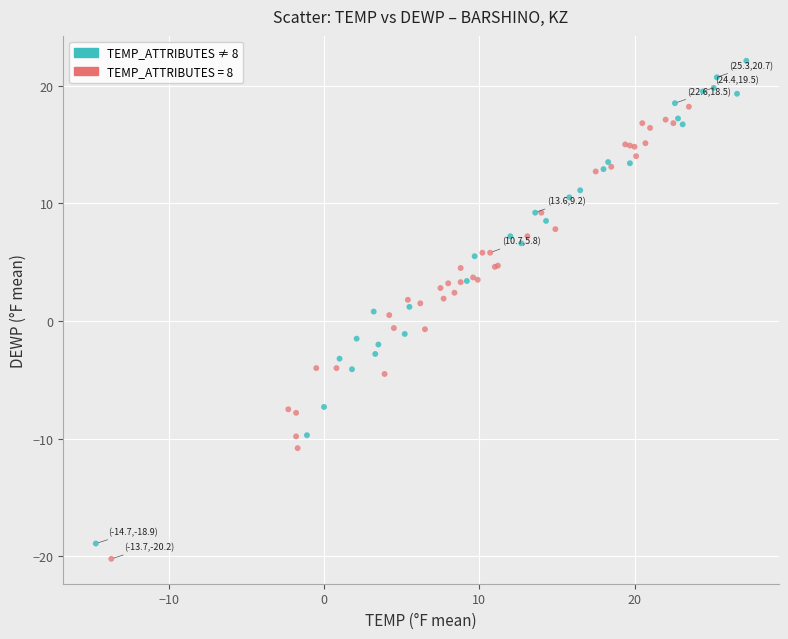

Which series contains the highest Y value?

TEMP_ATTRIBUTES ≠ 8